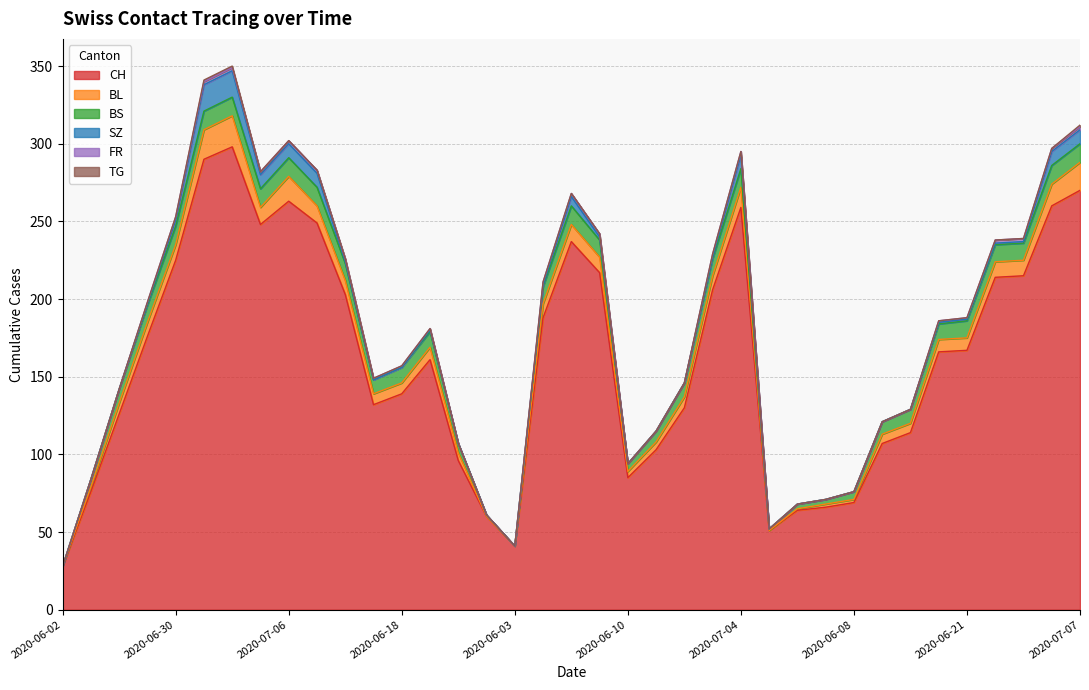

True or false: BS and BL intersect in this chart.

True